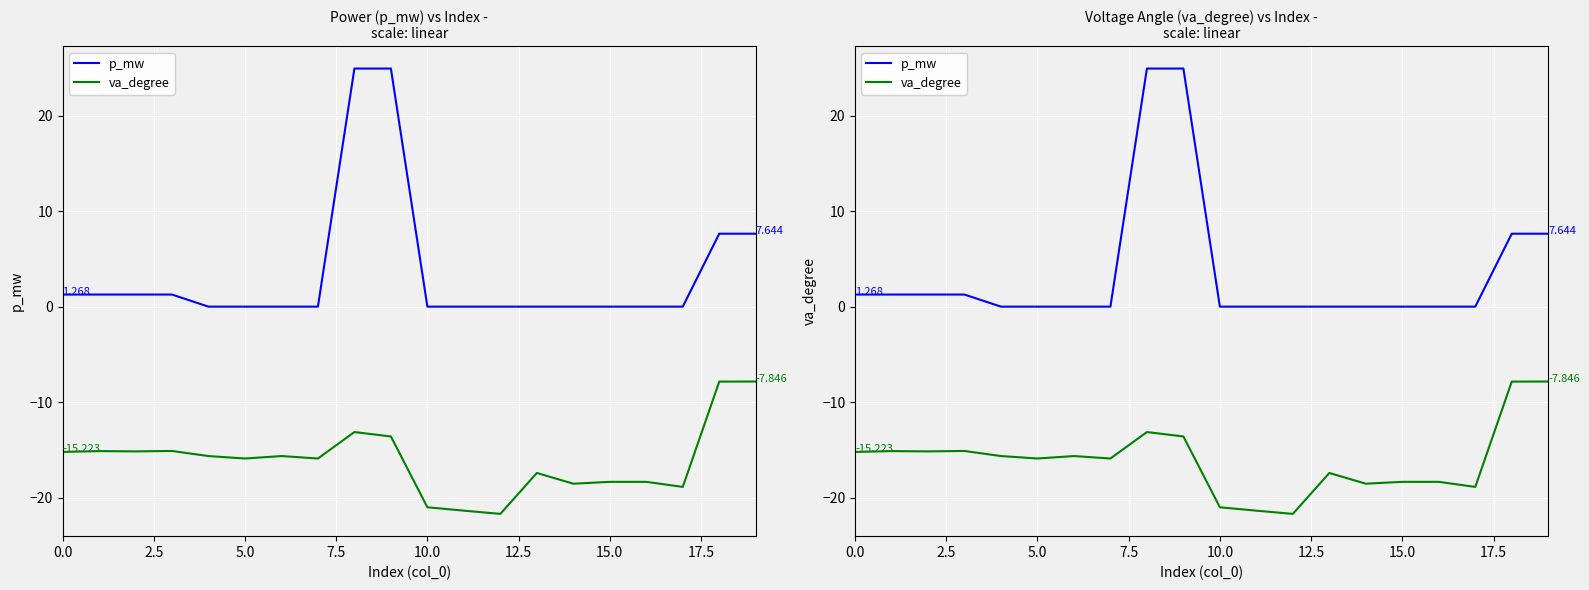

Rank the series by their maximum value, from highest to lowest.

p_mw, va_degree